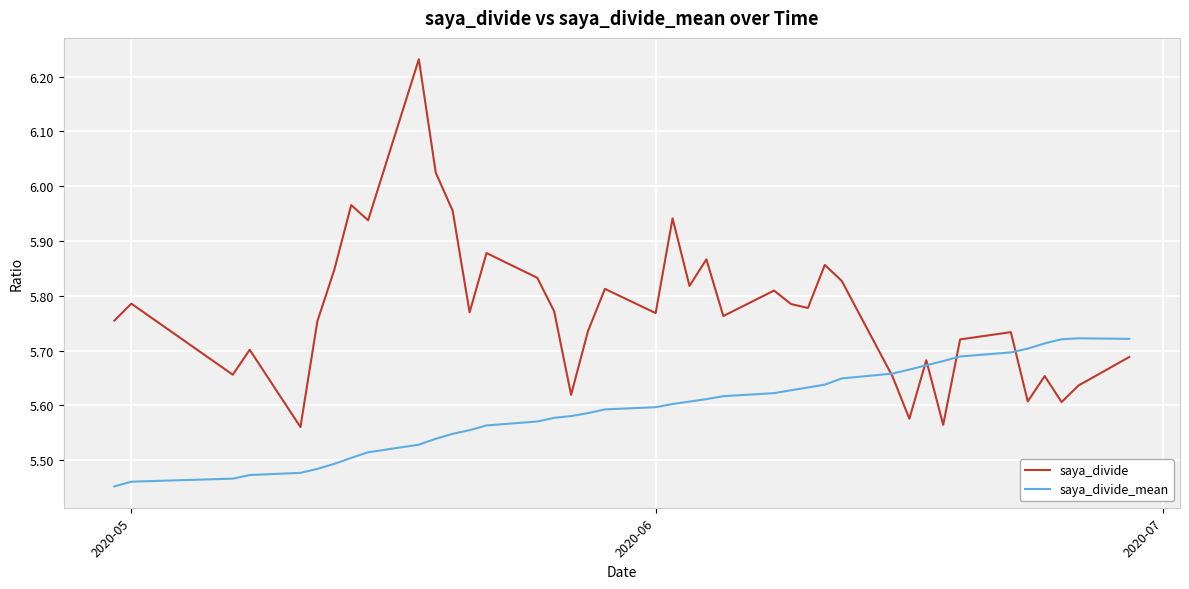

Rank the series by their maximum value, from highest to lowest.

saya_divide, saya_divide_mean